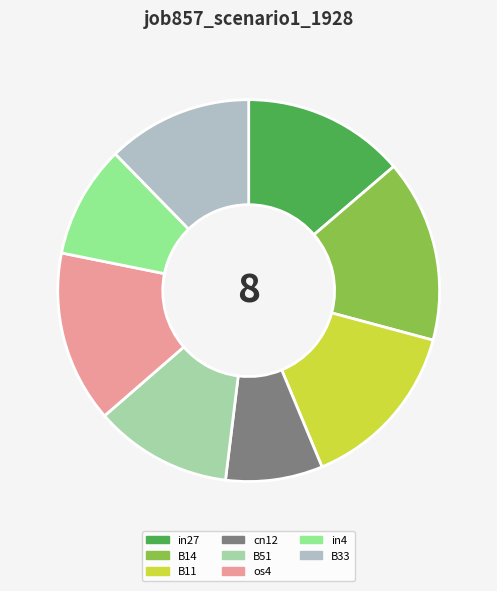

Is there any slice that represents more than half of the pie?

No